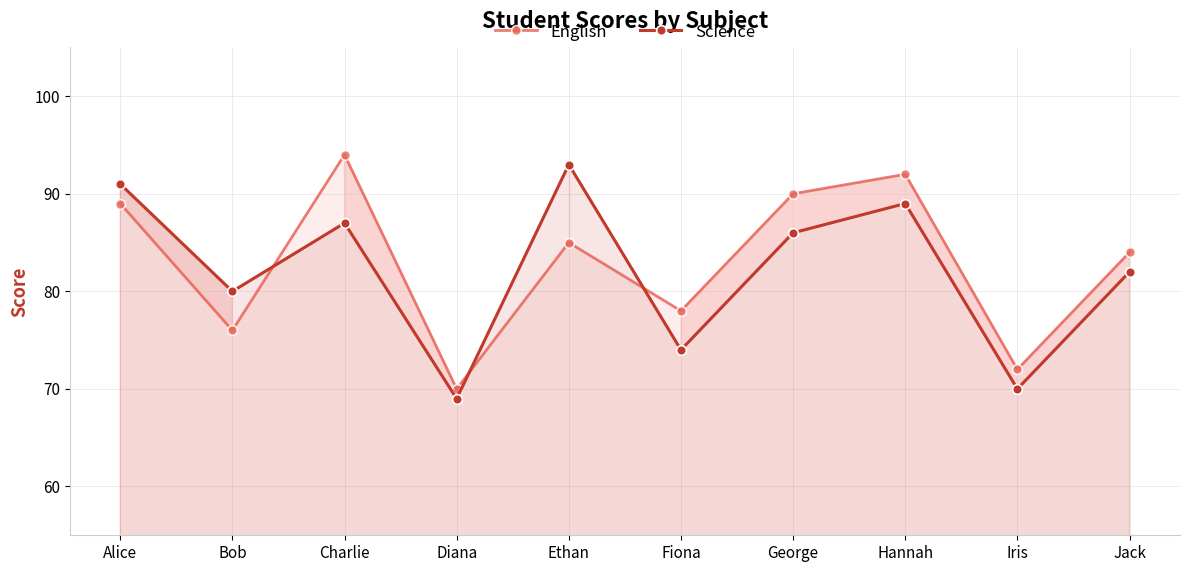

At which label does Science first exceed 86?

Alice